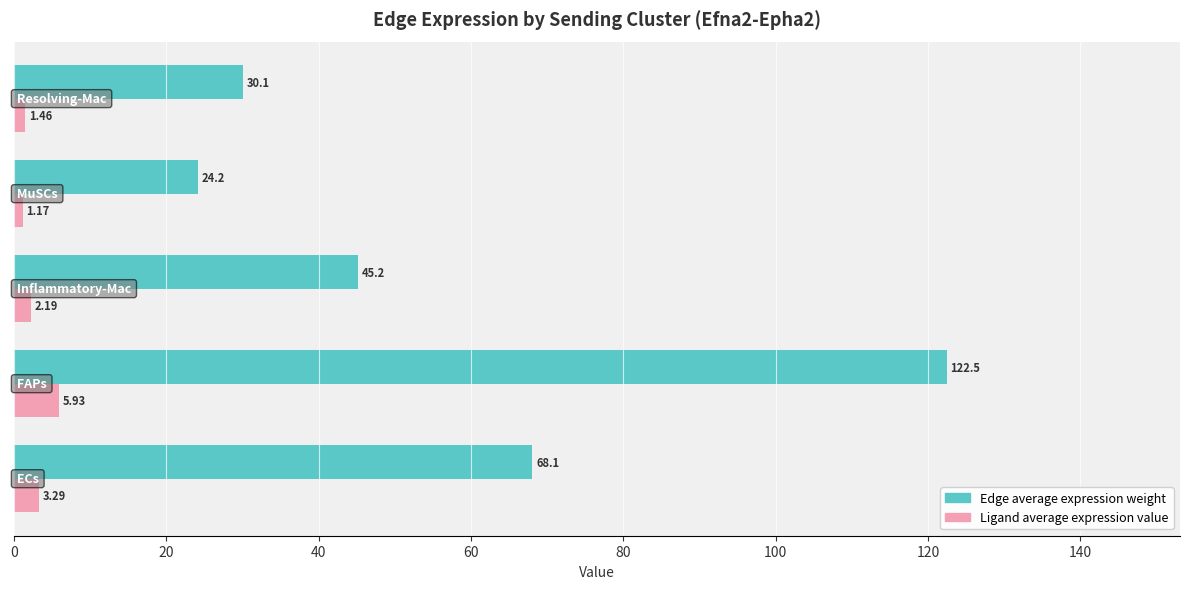

Which series has the largest total across all categories?

Edge average expression weight